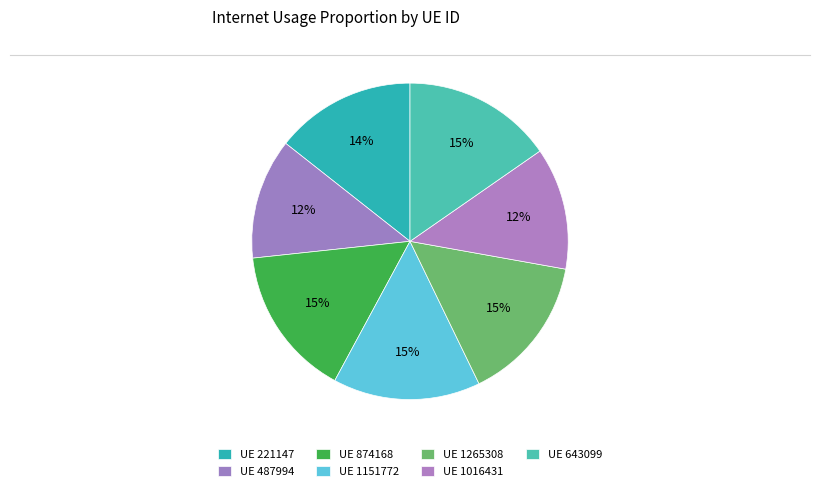

How many slices are in this pie chart?

7